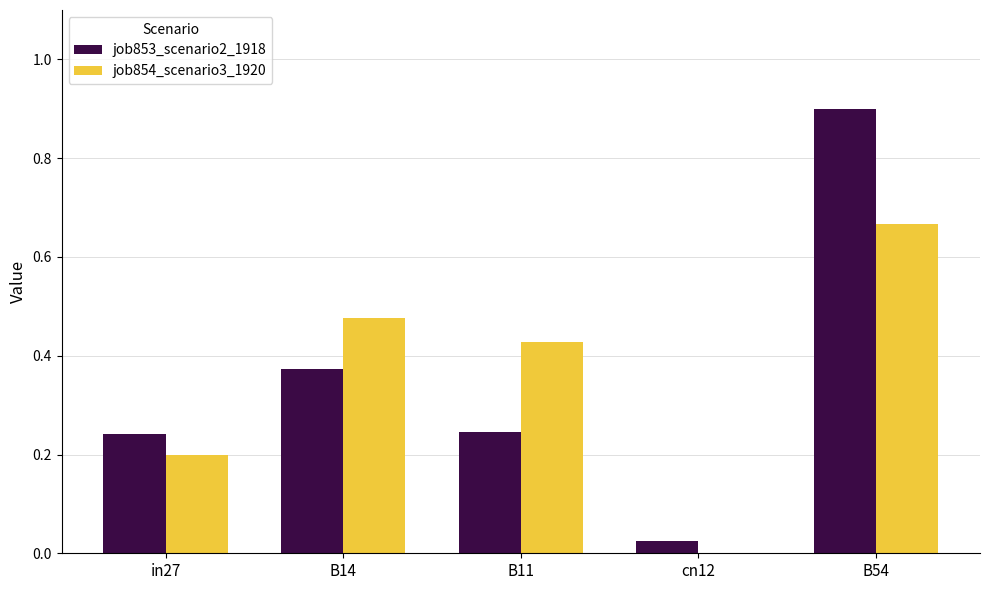

True or false: job853_scenario2_1918 has a value of 0.2 at B11.

True